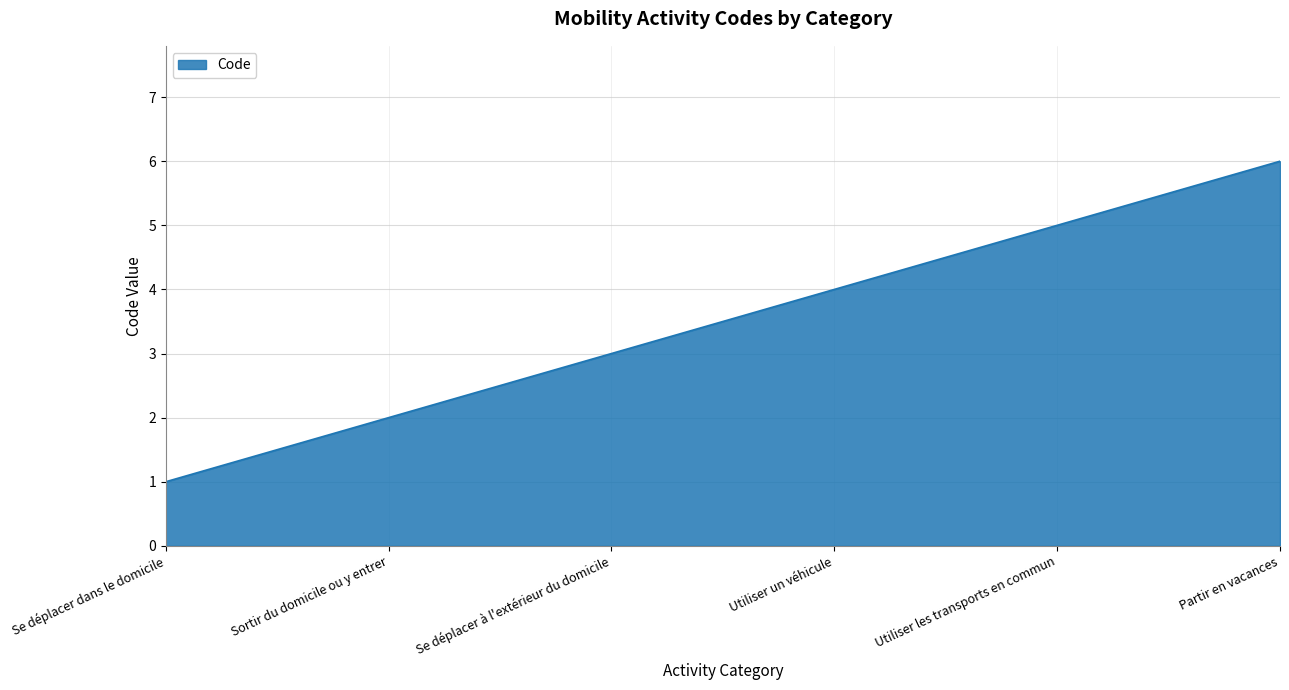

What is the change in value from Se déplacer dans le domicile to Utiliser les transports en commun?

+4